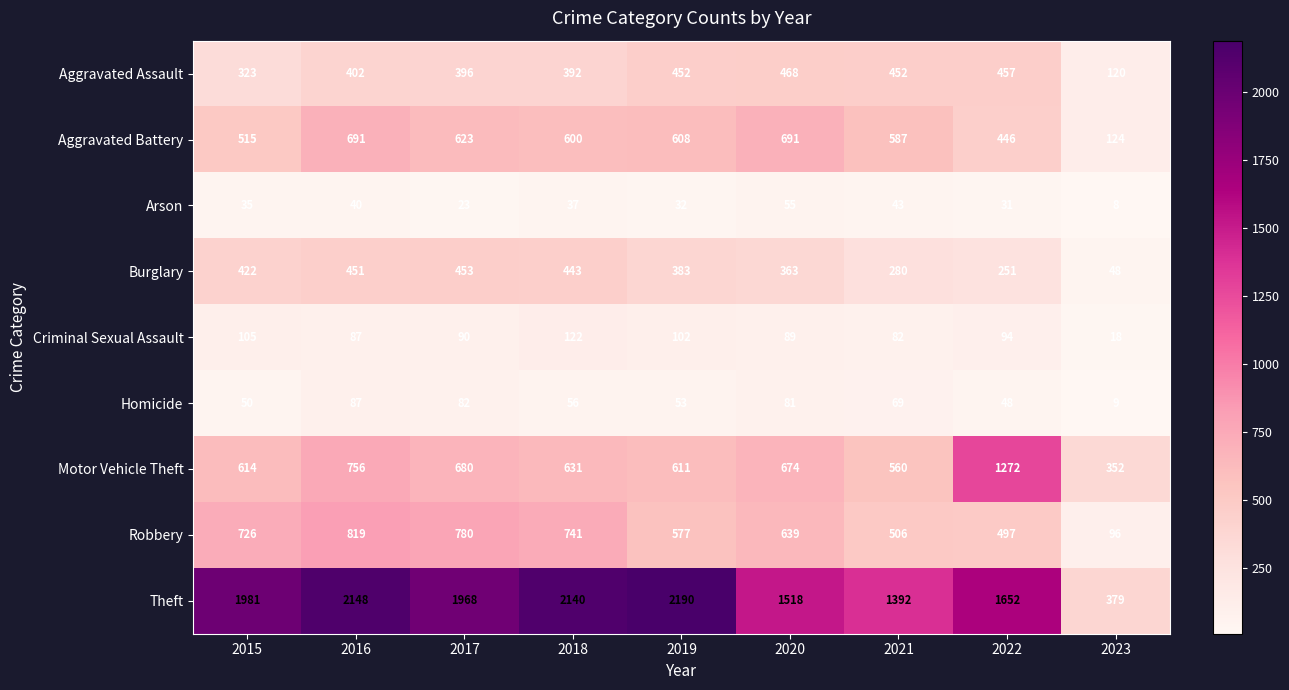

List the series in order of their peak value, highest first.

Theft, Motor Vehicle Theft, Robbery, Aggravated Battery, Aggravated Assault, Burglary, Criminal Sexual Assault, Homicide, Arson